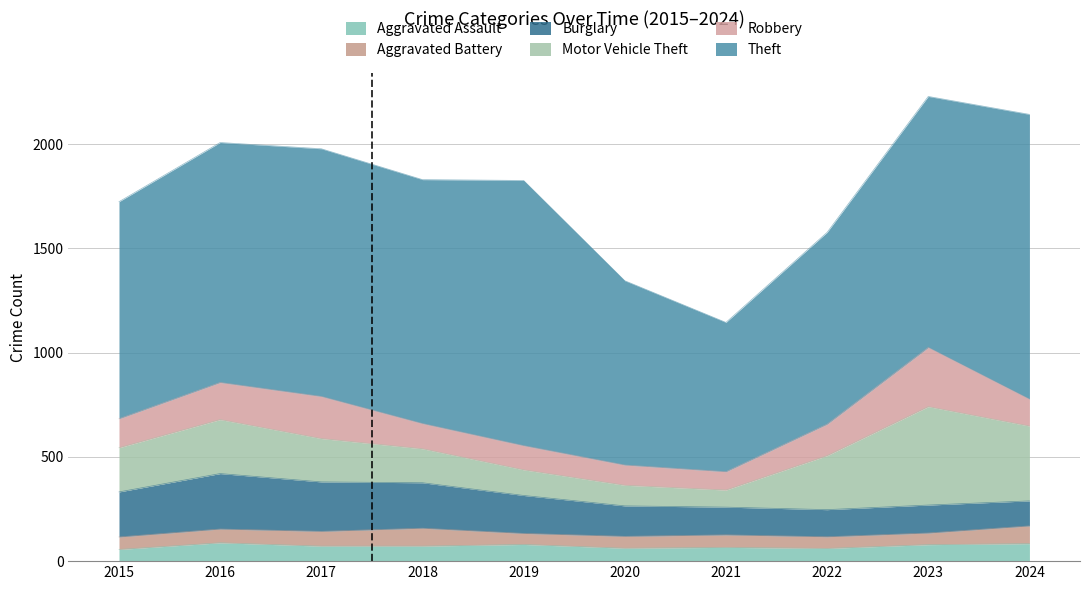

True or false: Robbery and Burglary intersect in this chart.

True